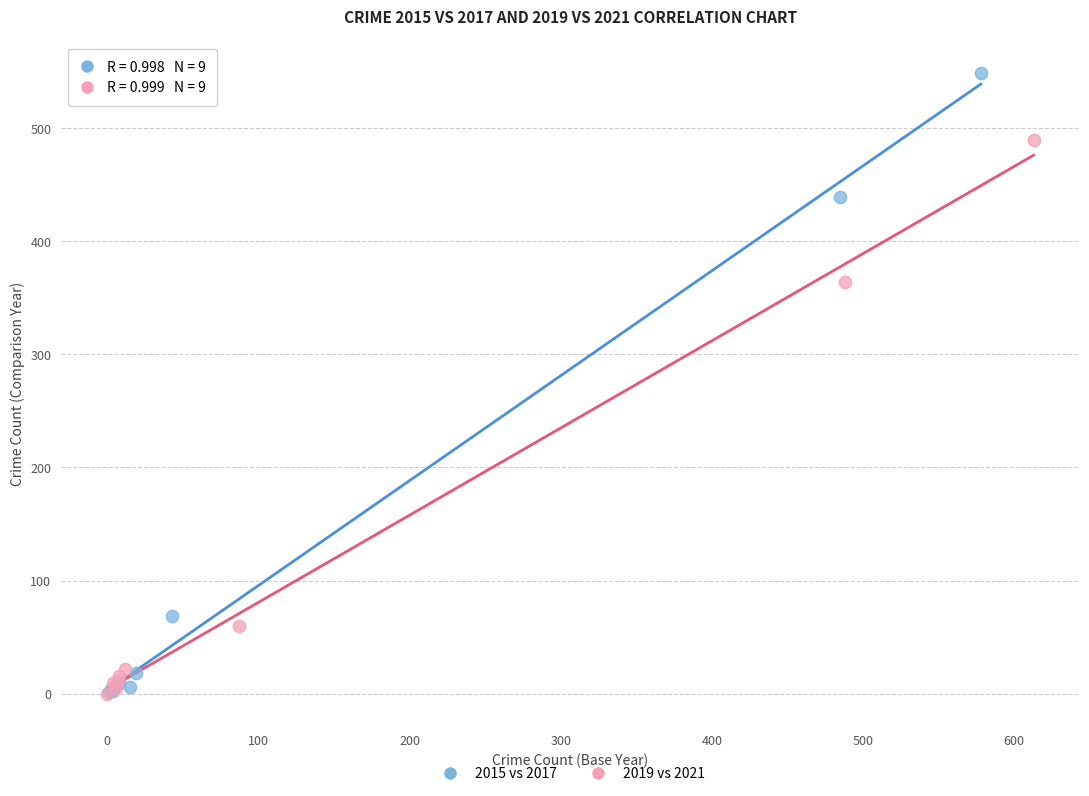

What are all the series names shown in the legend?

2015 vs 2017, 2019 vs 2021